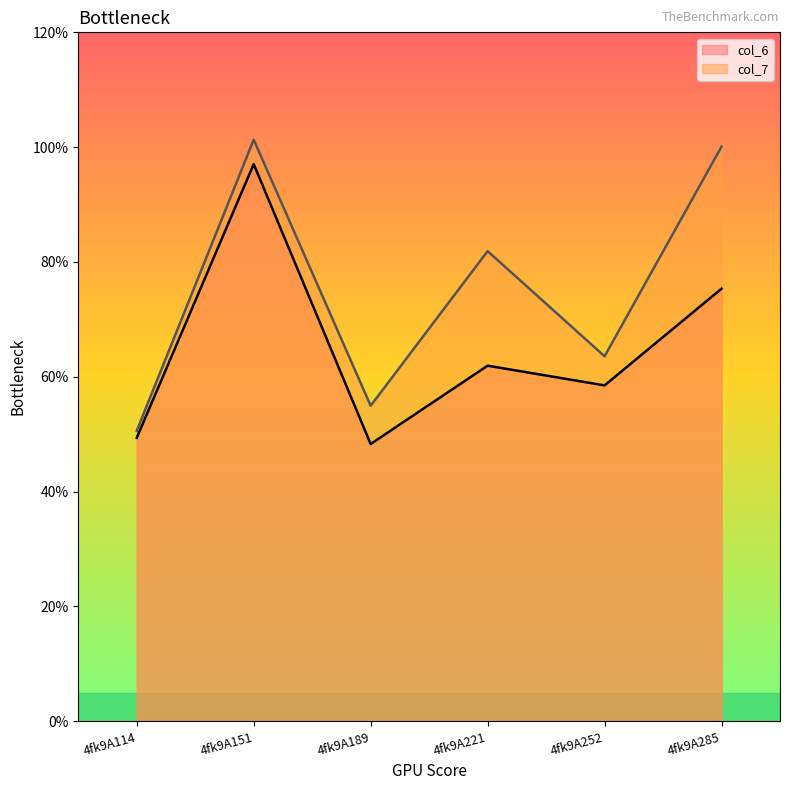

At which category is the sum across all series the highest?

4fk9A151